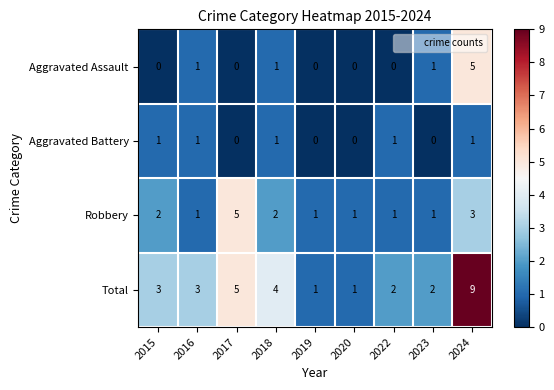

Between 2018 and 2022, which series saw the biggest shift?

Total